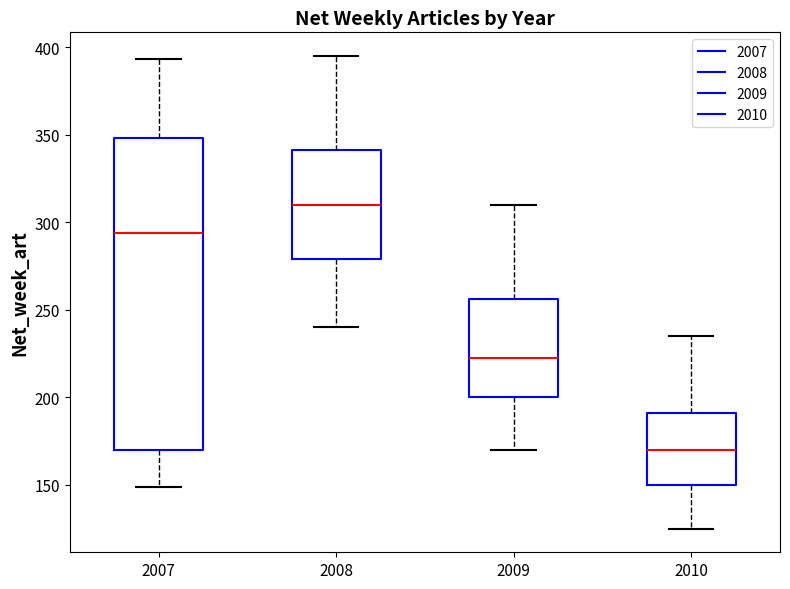

Where does the median line of the box at x = 2010 sit on the y-axis? The values are not printed on the chart, so give them approximately, as read against the axis.

170